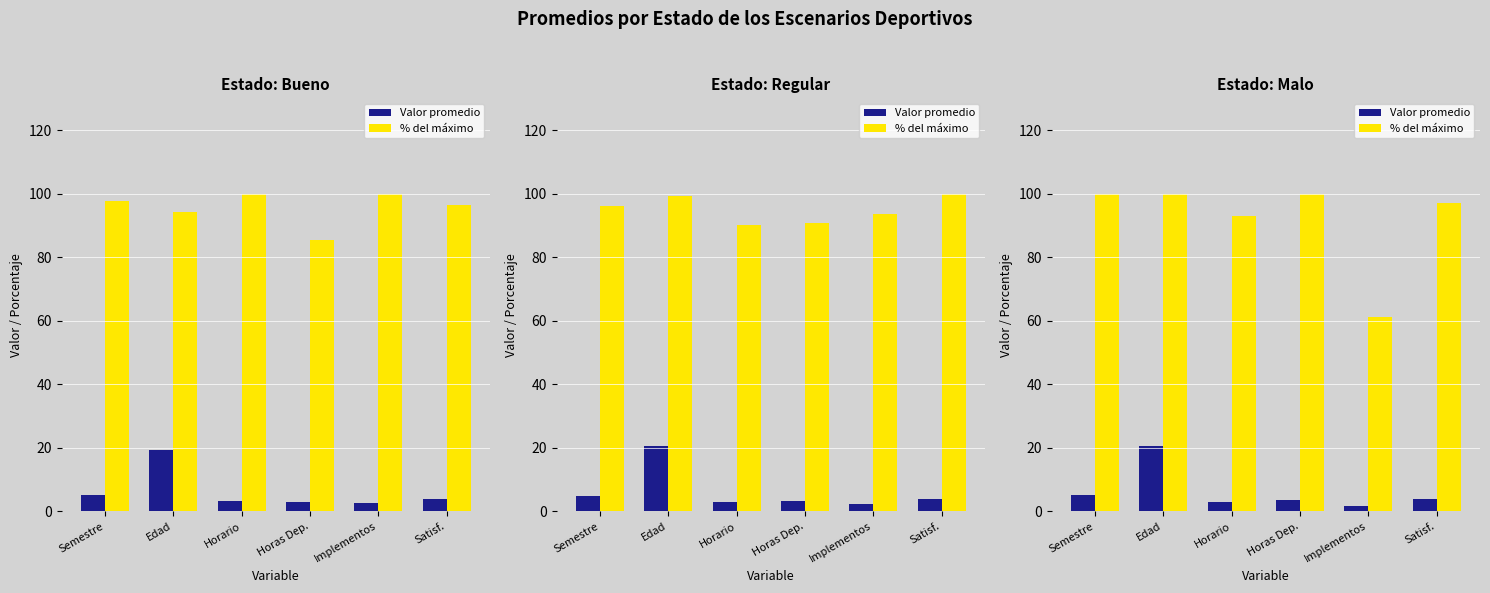

How many data points does each series have?

6